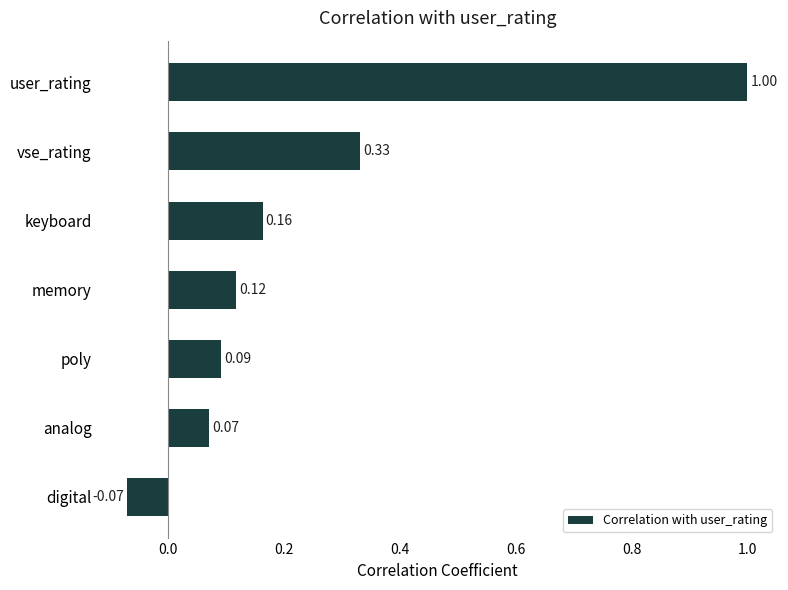

Does the chart contain stacked bars?

No